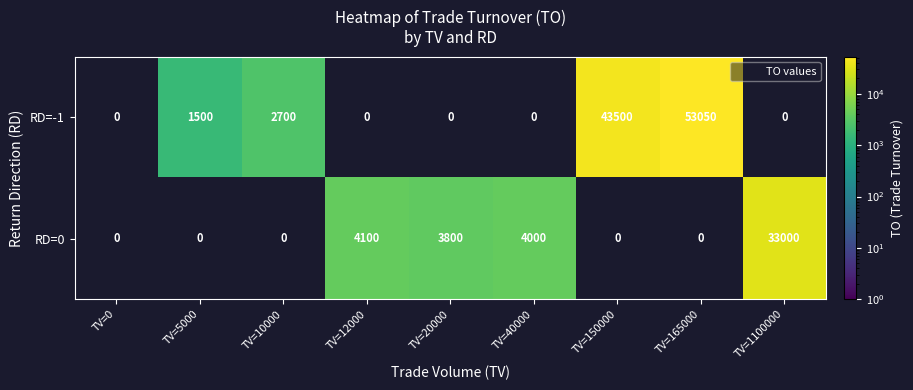

The value of RD=0 at TV=165000 is 0. True or false?

True